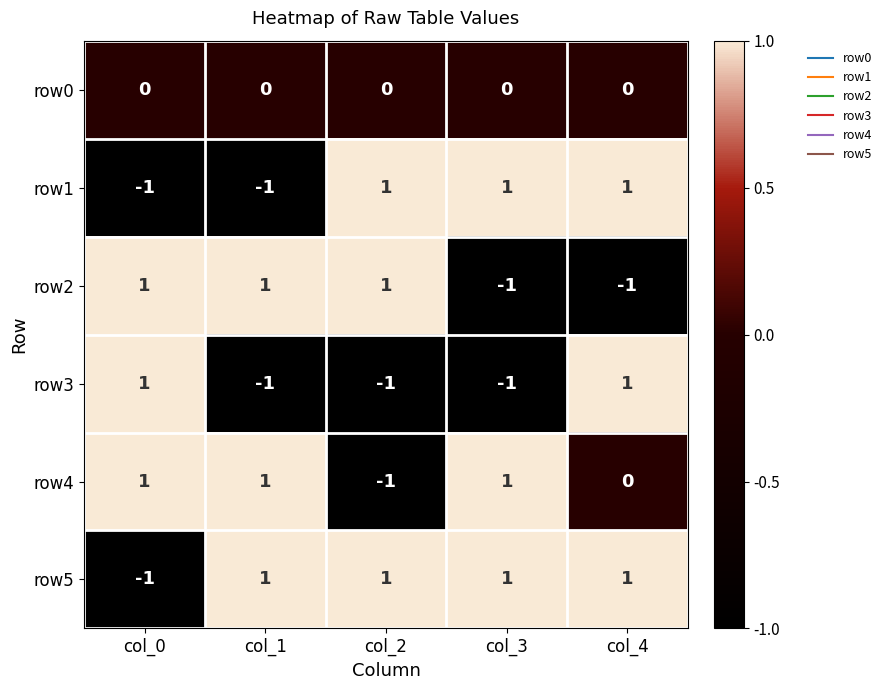

The value of row2 at col_2 is 1. True or false?

True